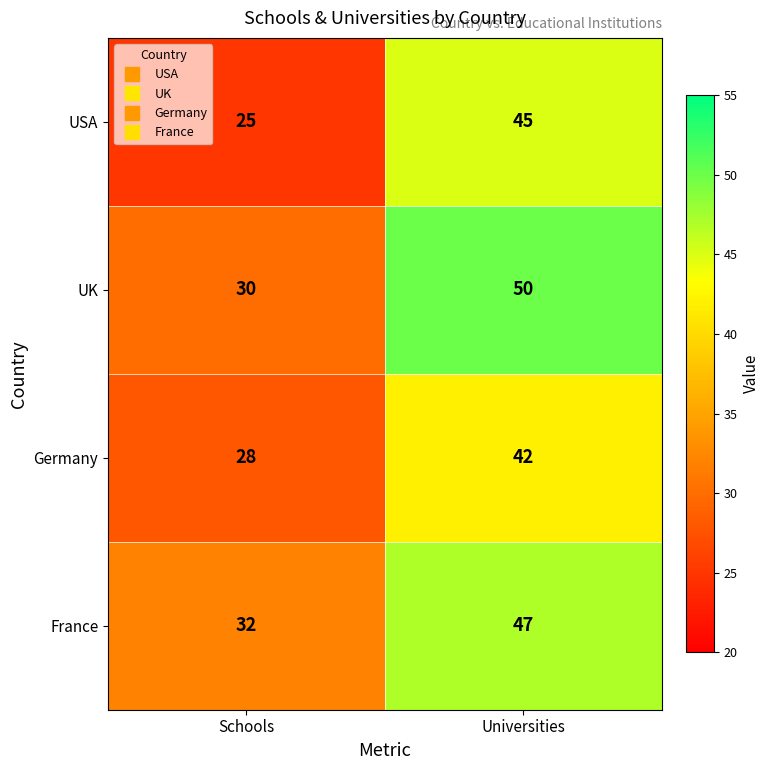

Reading left to right, transcribe all the data shown in this chart.

USA: Schools=25	Universities=45
UK: Schools=30	Universities=50
Germany: Schools=28	Universities=42
France: Schools=32	Universities=47